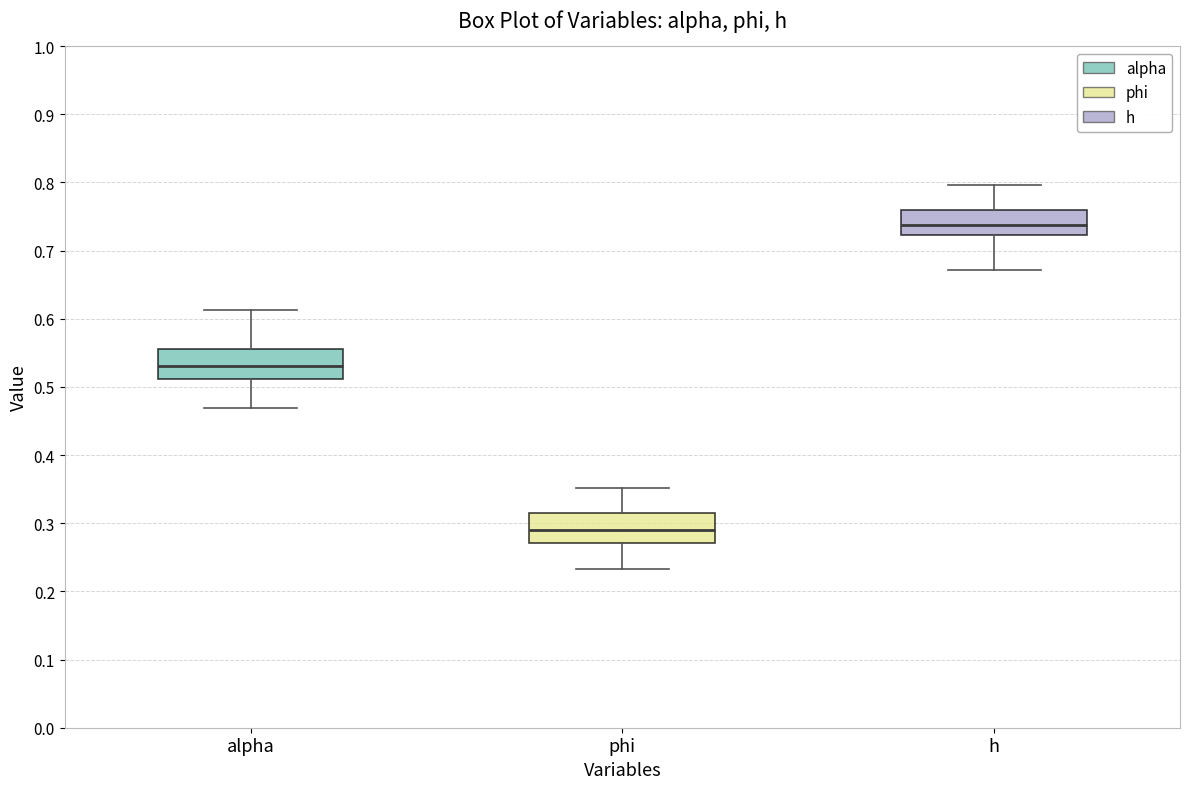

Which box has the lowest median line?

phi